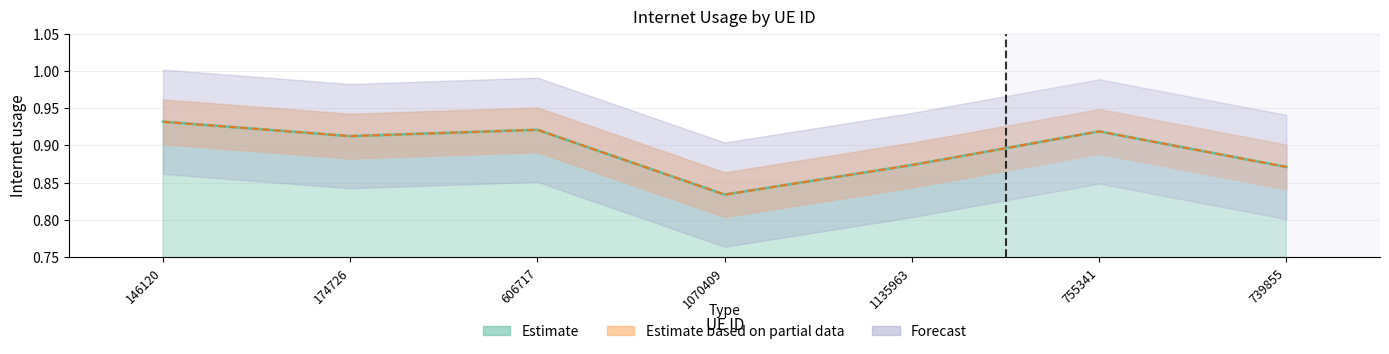

Reading left to right, extract all data points from this chart.

146120=0.9	174726=0.9	606717=0.9	1070409=0.8	1135963=0.9	755341=0.9	739855=0.9